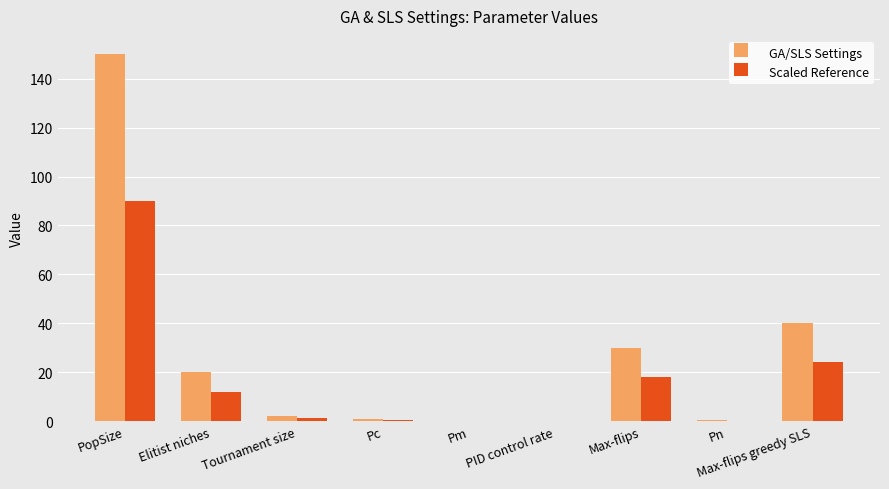

What is the average value of the GA/SLS Settings series?

27.0